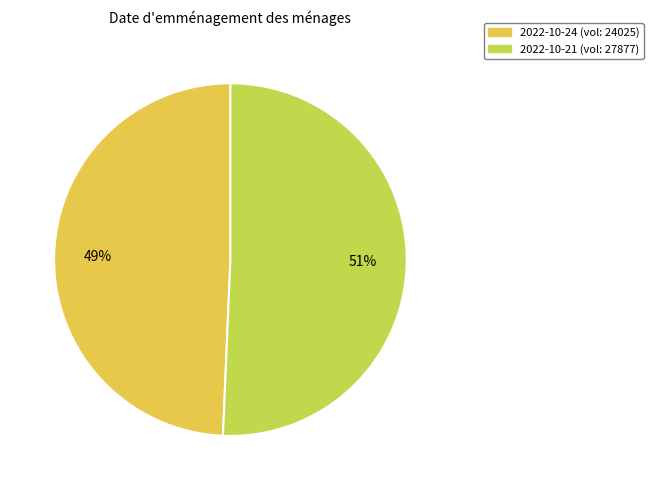

To the nearest percent, what is the combined percentage of 2022-10-21 (vol: 27877) and 2022-10-24 (vol: 24025)?

100%